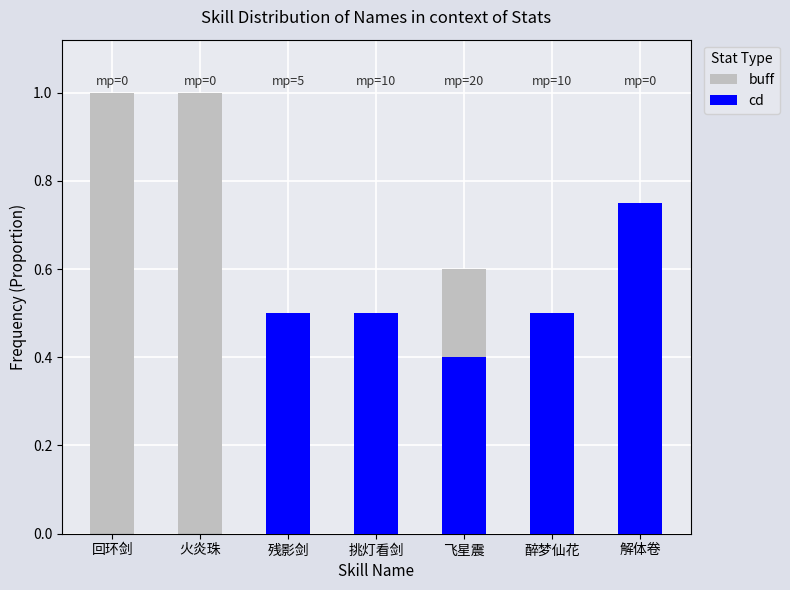

Between 挑灯看剑 and 解体卷, which series saw the biggest shift?

buff